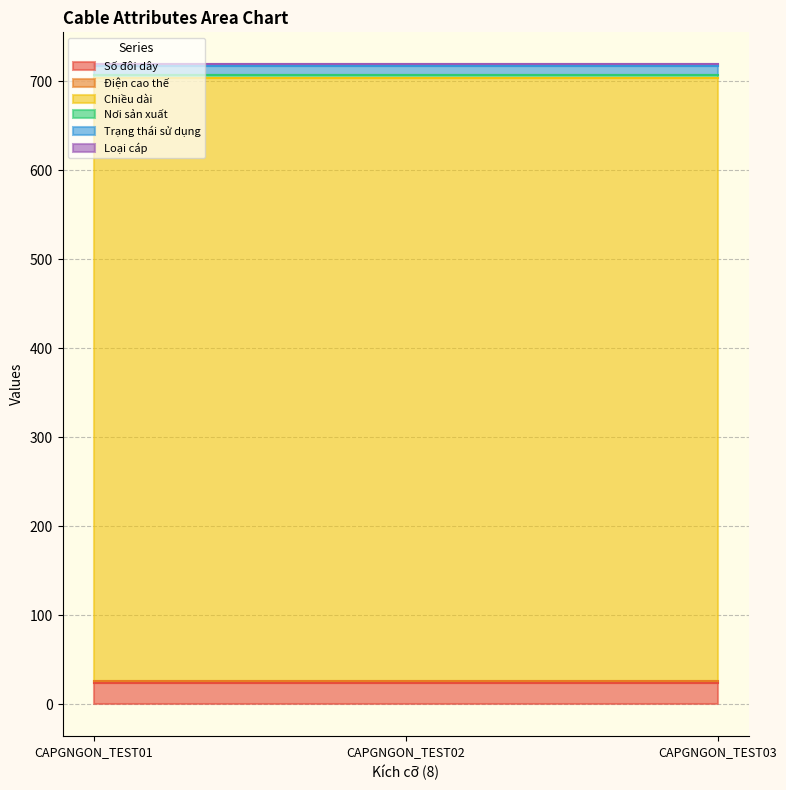

Reading left to right, extract all data points from this chart.

Số đôi dây: 24	24	24
Điện cao thế: 2	2	2
Chiều dài: 678	678	678
Nơi sản xuất: 3	3	3
Trạng thái sử dụng: 10	10	10
Loại cáp: 2	2	2